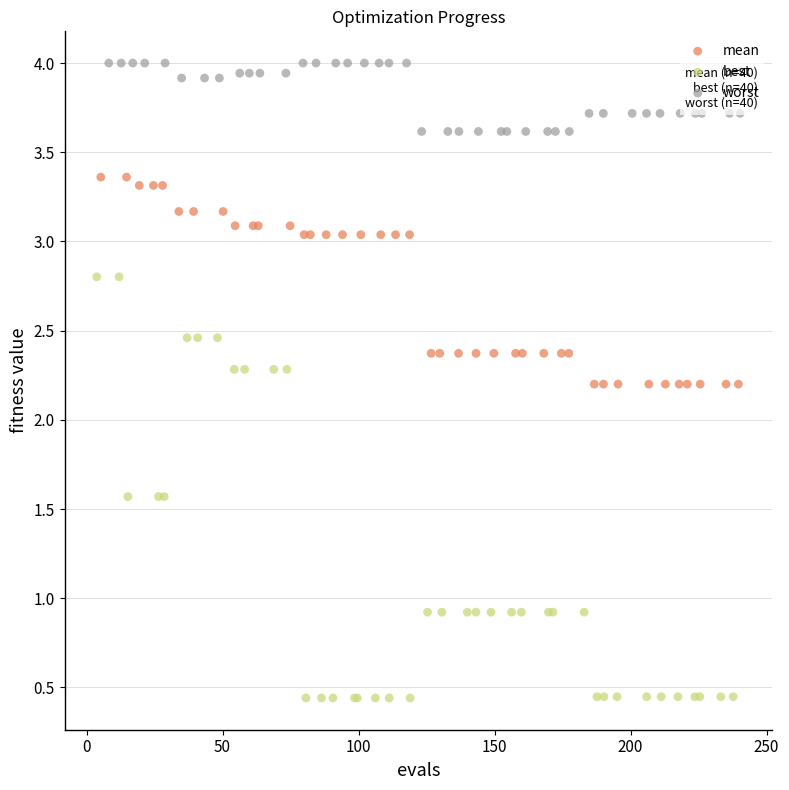

Which series reaches the maximum Y coordinate?

worst